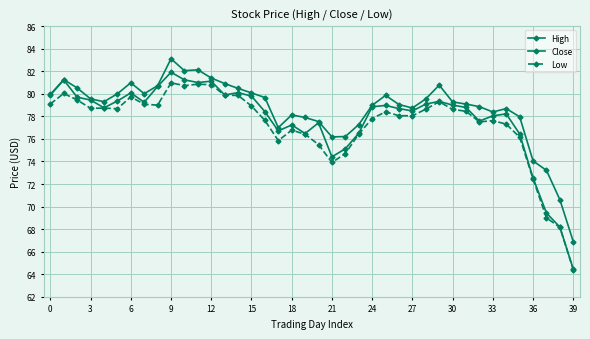

At how many categories does at least one series exceed 79?

23